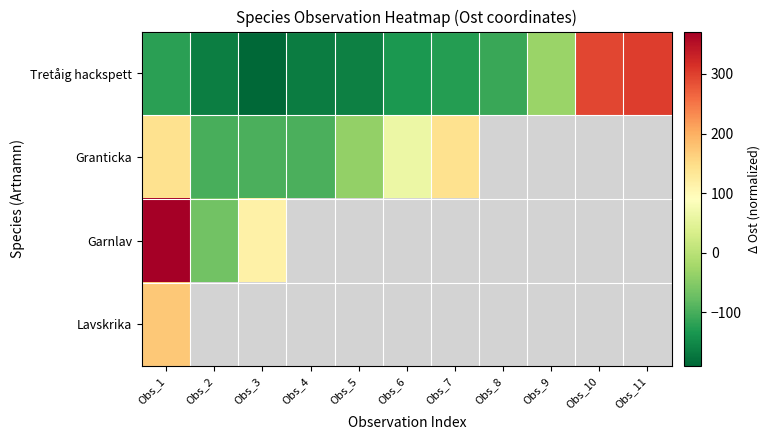

Is the value of Granticka at Obs_3 greater than the value of Tretåig hackspett at Obs_5?

Yes